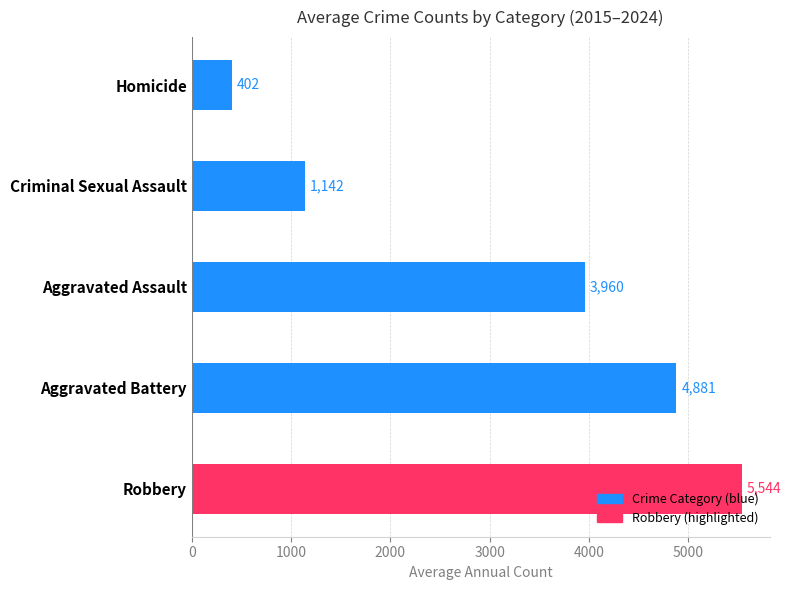

The value at Homicide is 402.3. True or false?

True